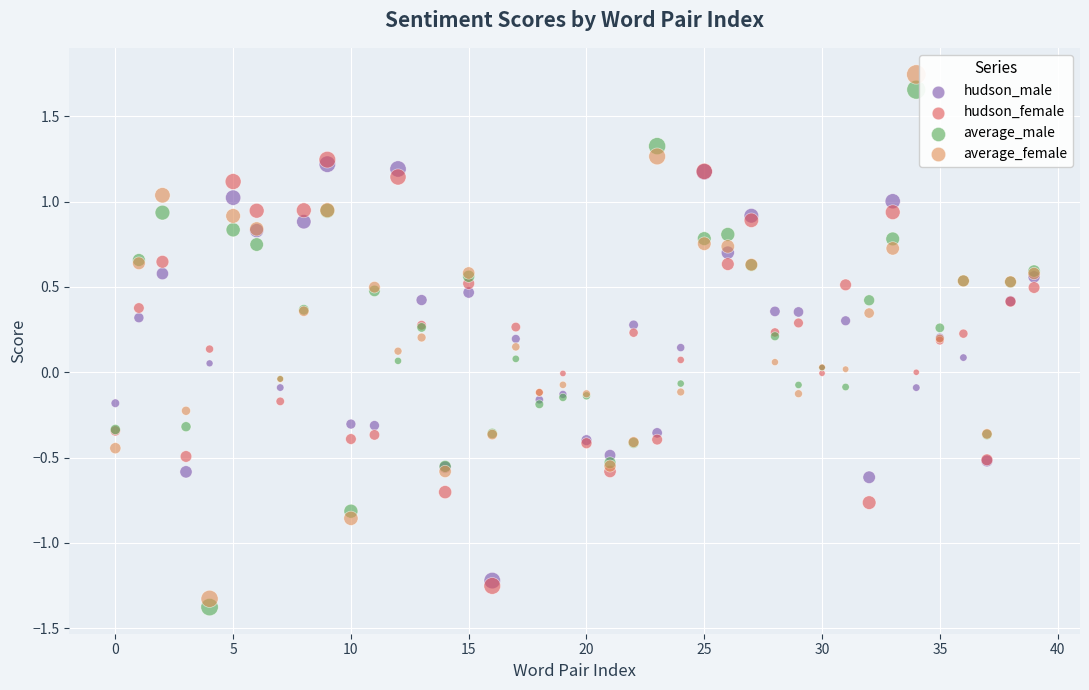

What are all the series names shown in the legend?

hudson_male, hudson_female, average_male, average_female